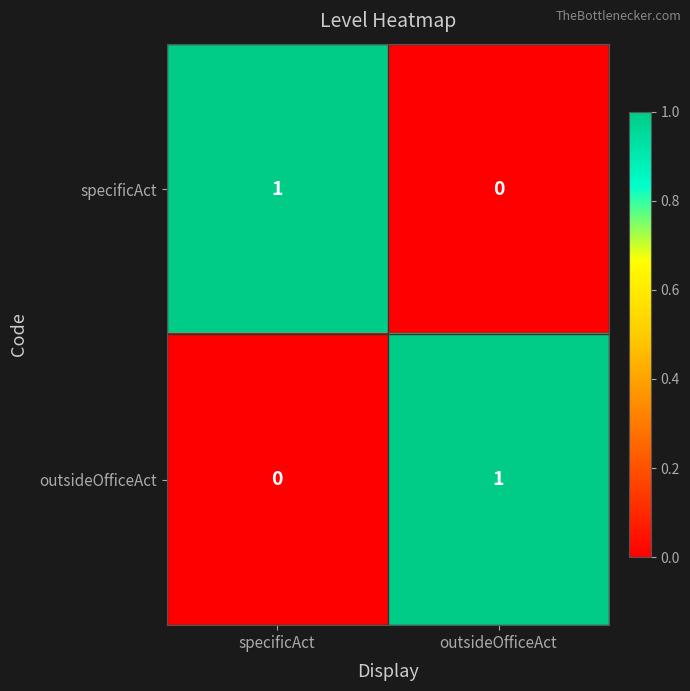

List the labels in order of specificAct value, largest first.

specificAct, outsideOfficeAct